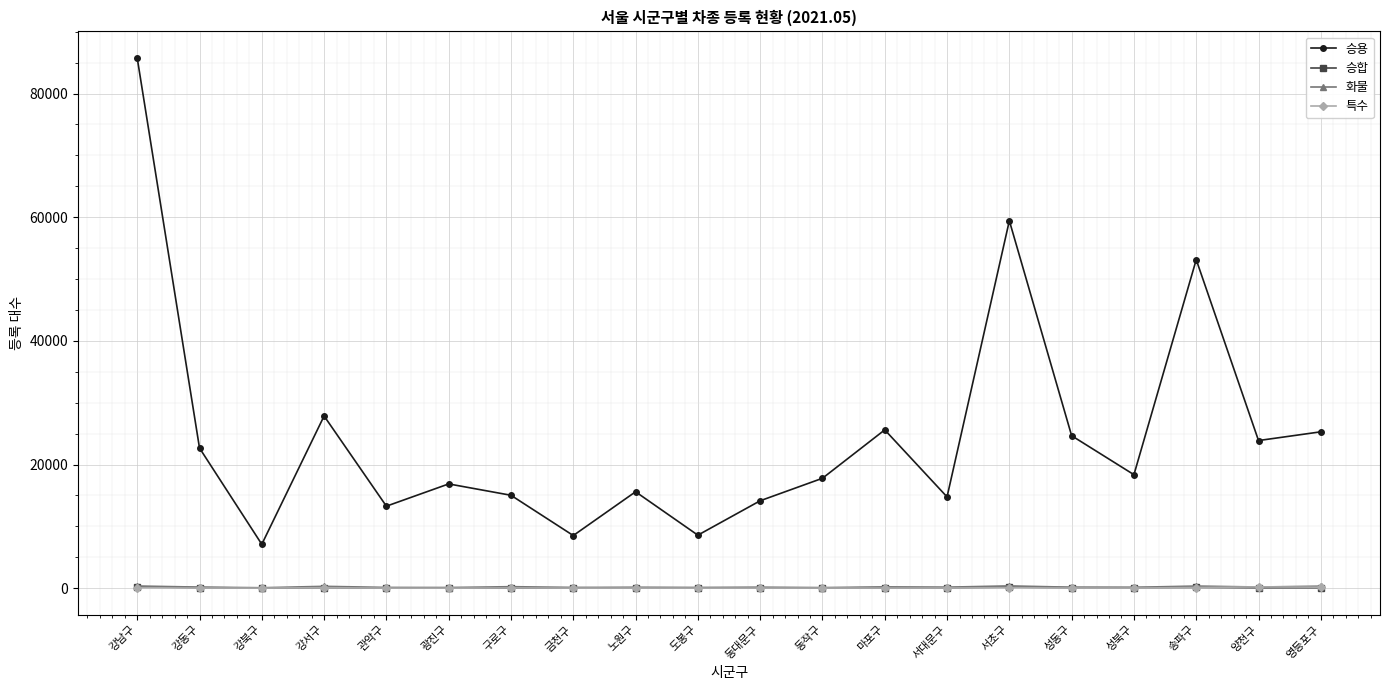

What value does the 특수 series have at 성동구, to the nearest 10?

30